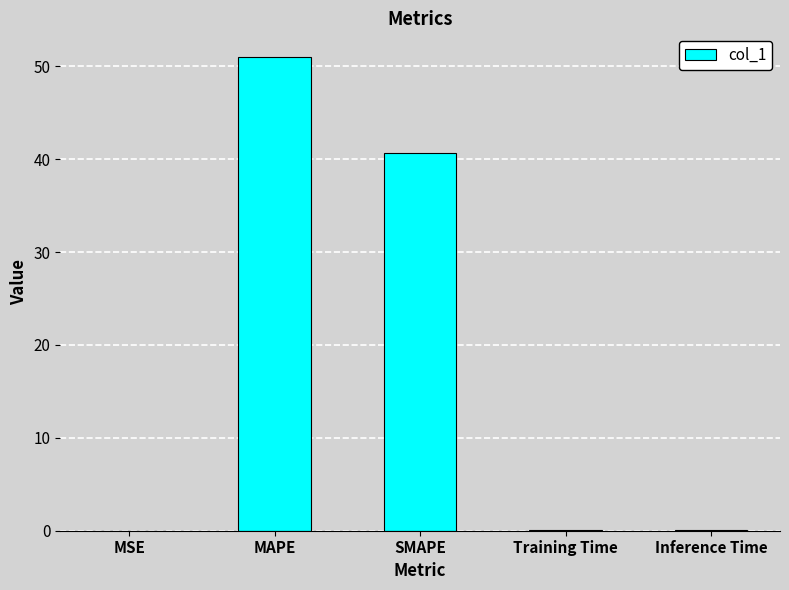

At which label is the value closest to 25?

SMAPE